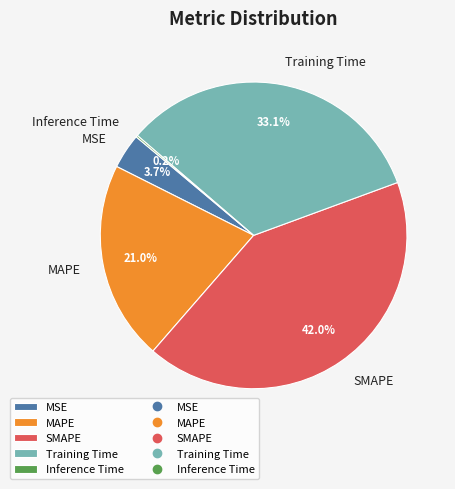

Which slice is the largest?

SMAPE